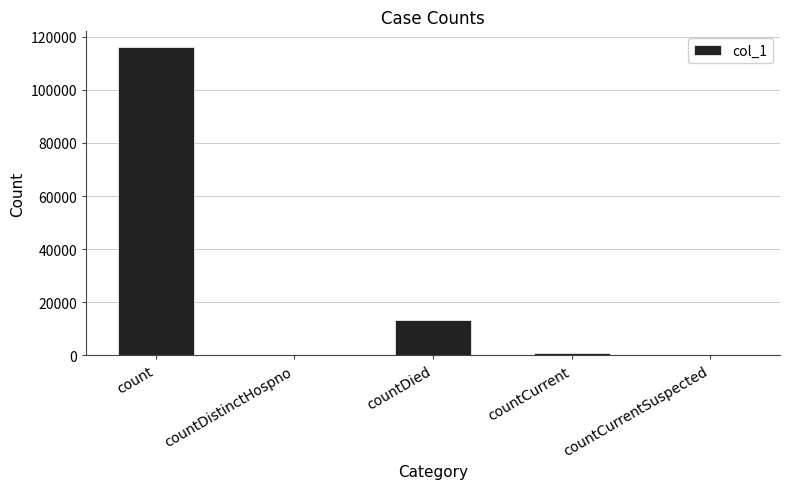

The value at countCurrentSuspected is 0. True or false?

True